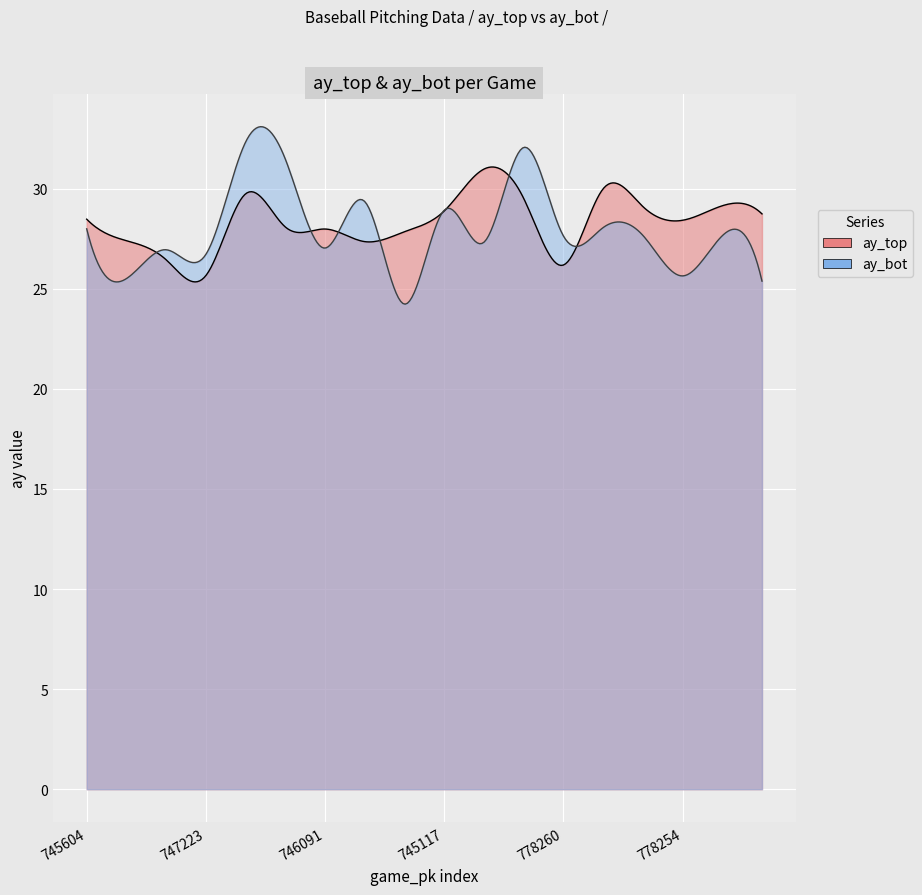

What position from the left is 778265?

18